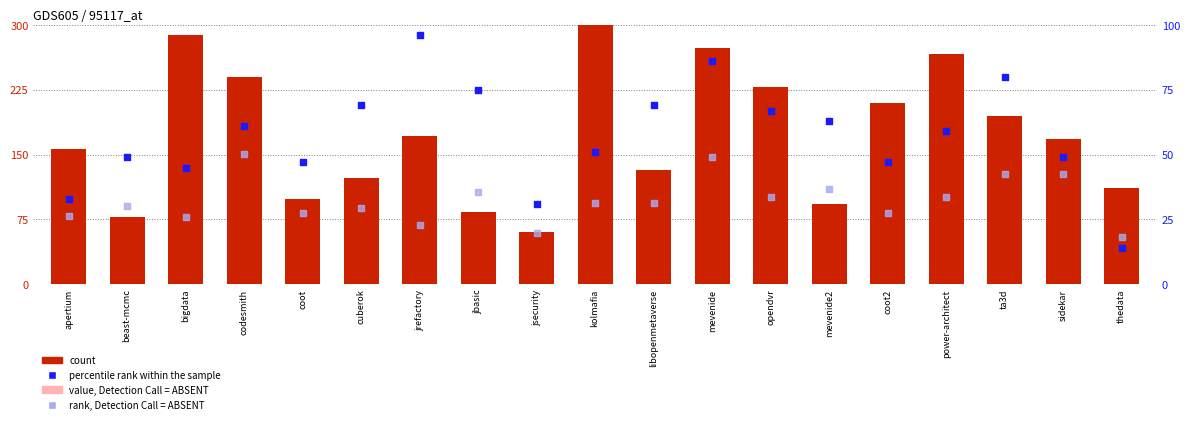

At how many categories does at least one series exceed 217?

6